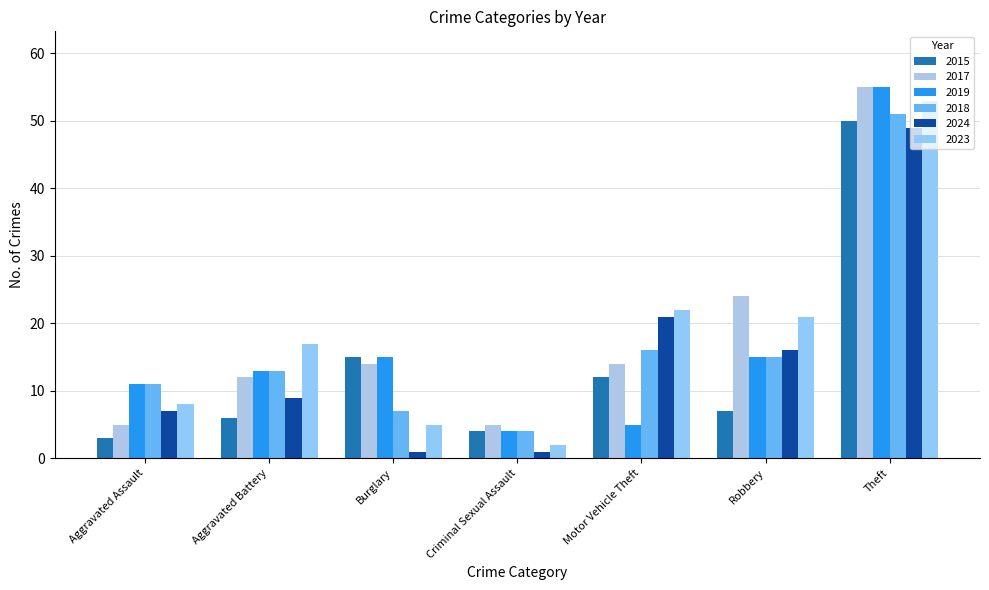

The value of 2018 at Motor Vehicle Theft is 5. True or false?

False